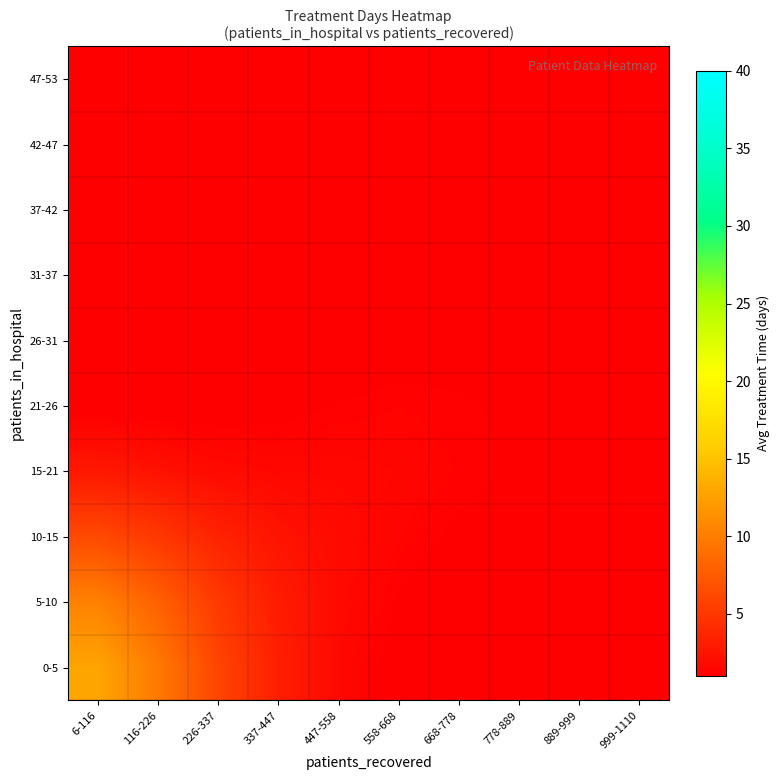

What is the difference between the highest and lowest values at 668-778?

1.0